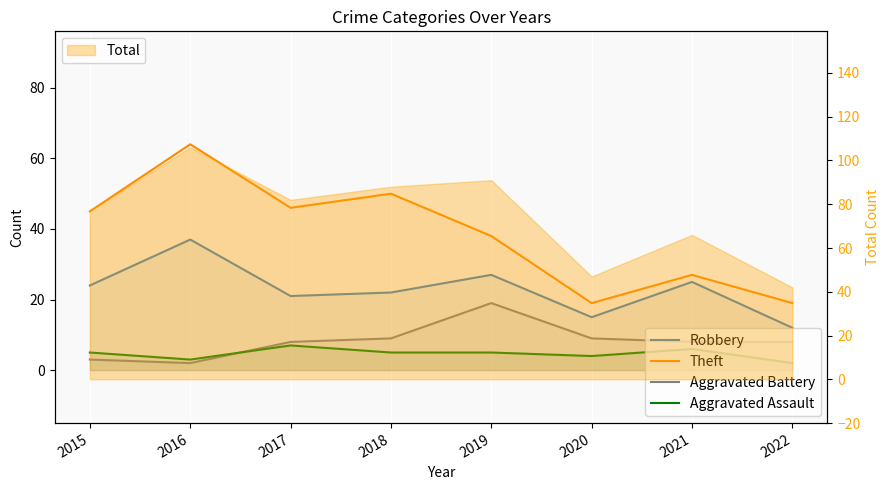

How many values in the Theft series exceed 45?

3